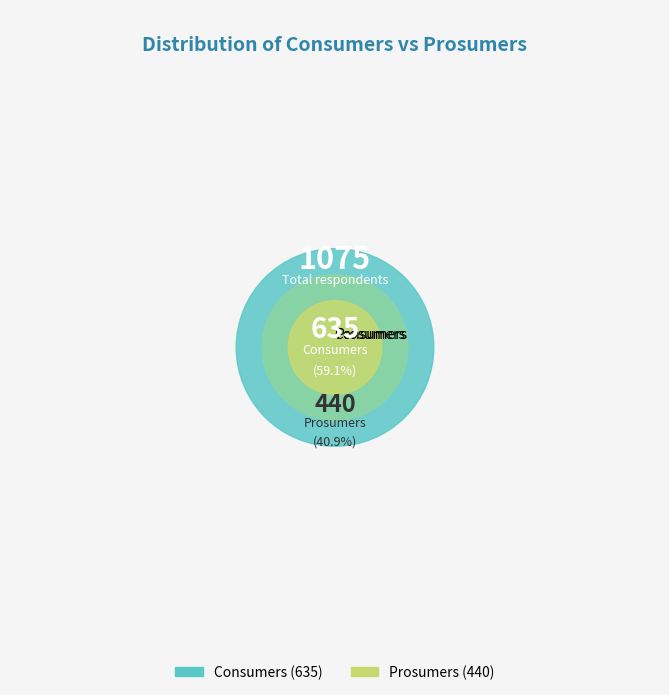

To the nearest percent, what portion does Prosumers represent?

41%